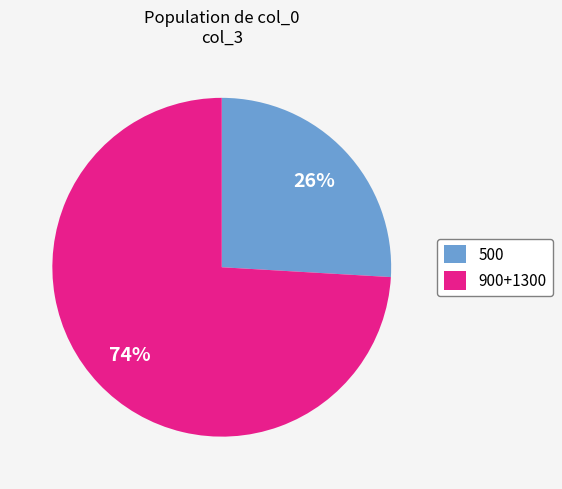

Which has a higher value, 500 or 900+1300?

900+1300